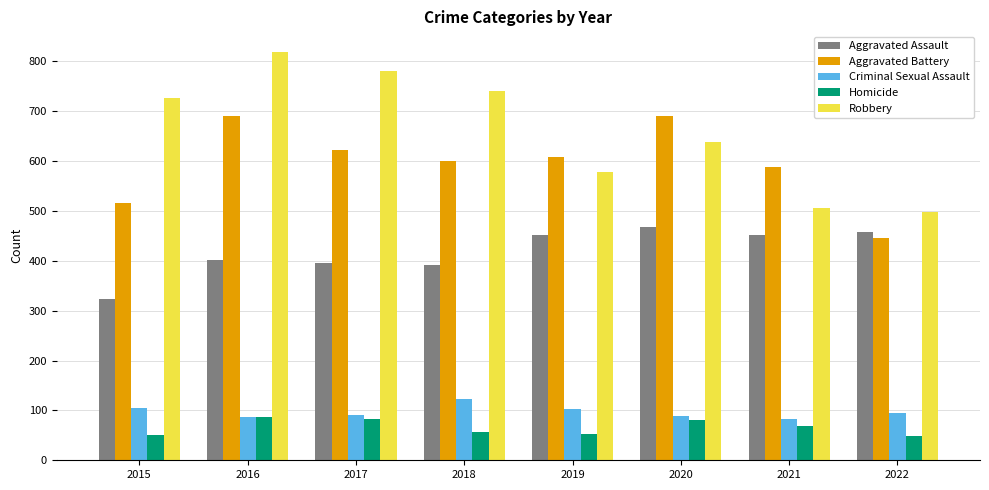

How many bars are there in total?

40